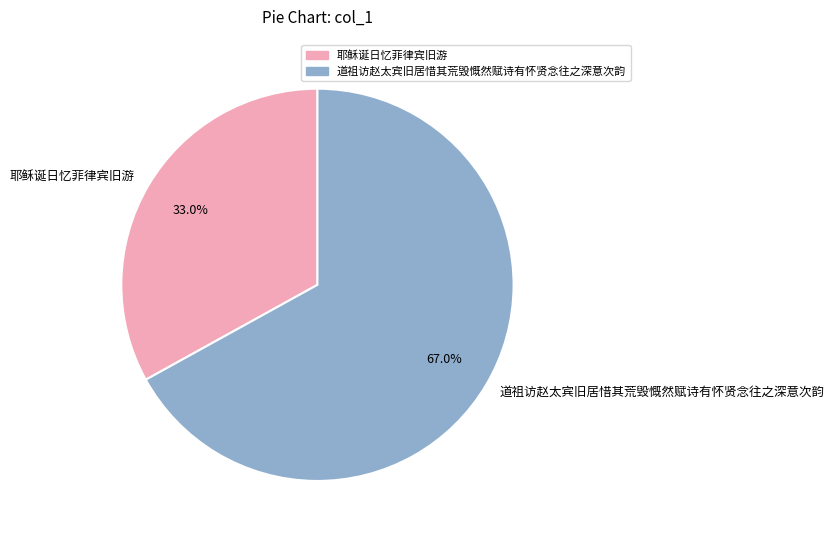

Which category has the biggest portion of the pie?

道祖访赵太宾旧居惜其荒毁慨然赋诗有怀贤念往之深意次韵